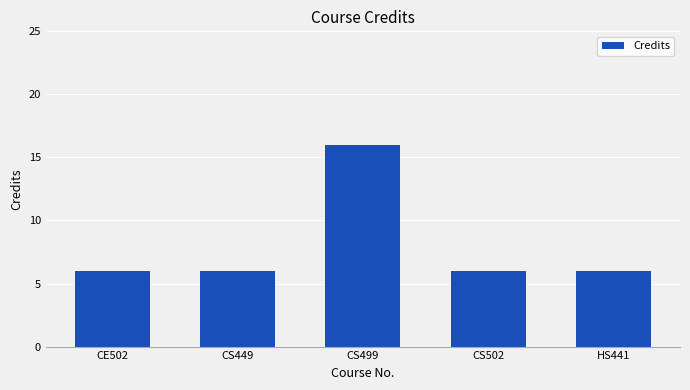

Which label corresponds to the largest value in the chart?

CS499